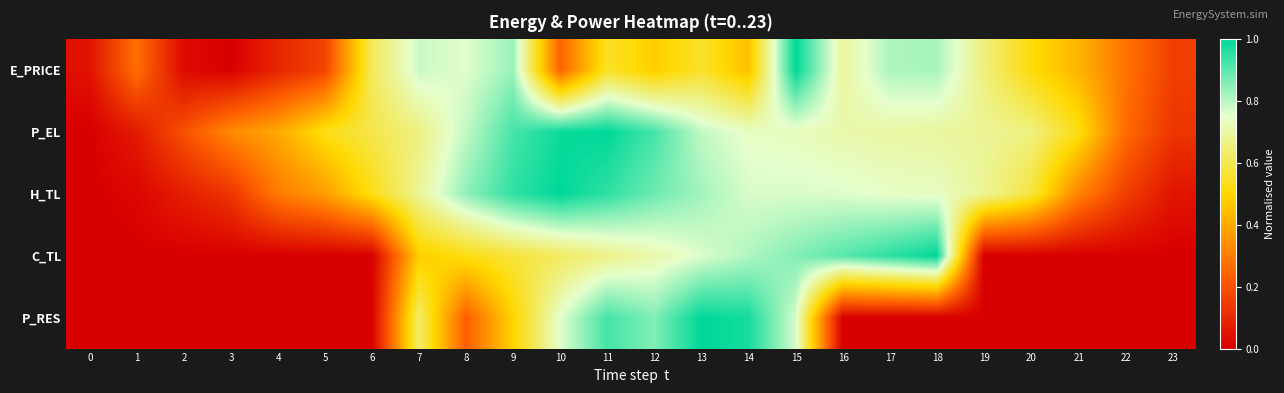

Which has a higher value, 9 or 22?

9